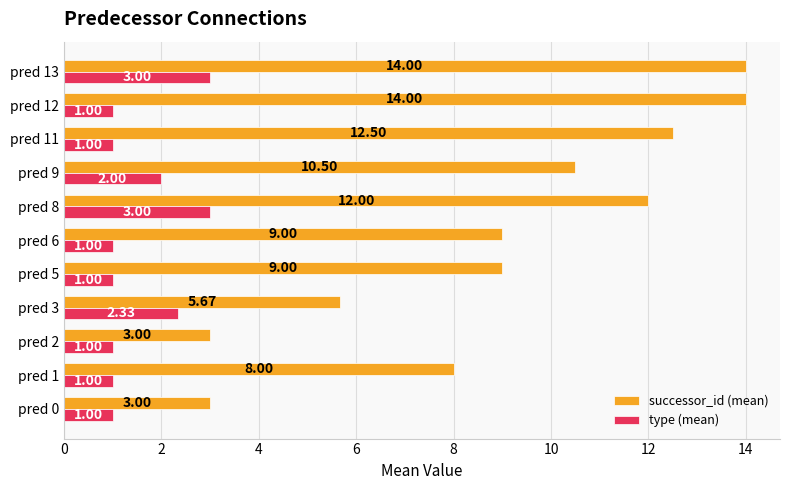

What is the spread (max minus min) of values at pred 11?

11.5